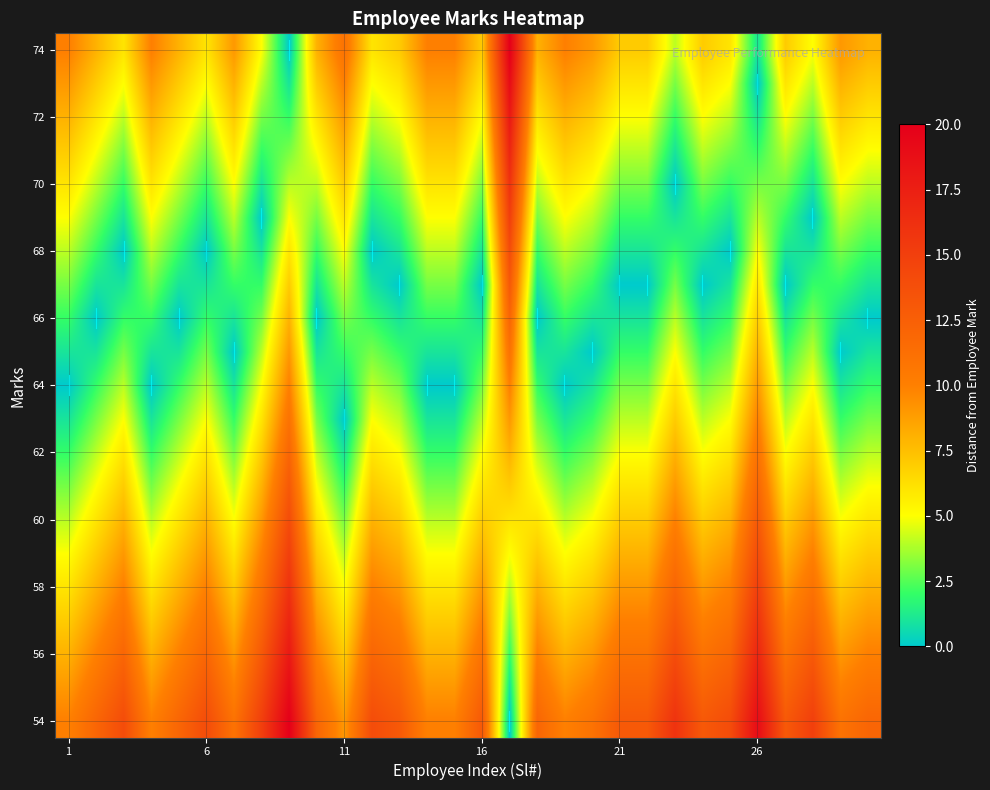

What is the maximum value shown in the chart?

20